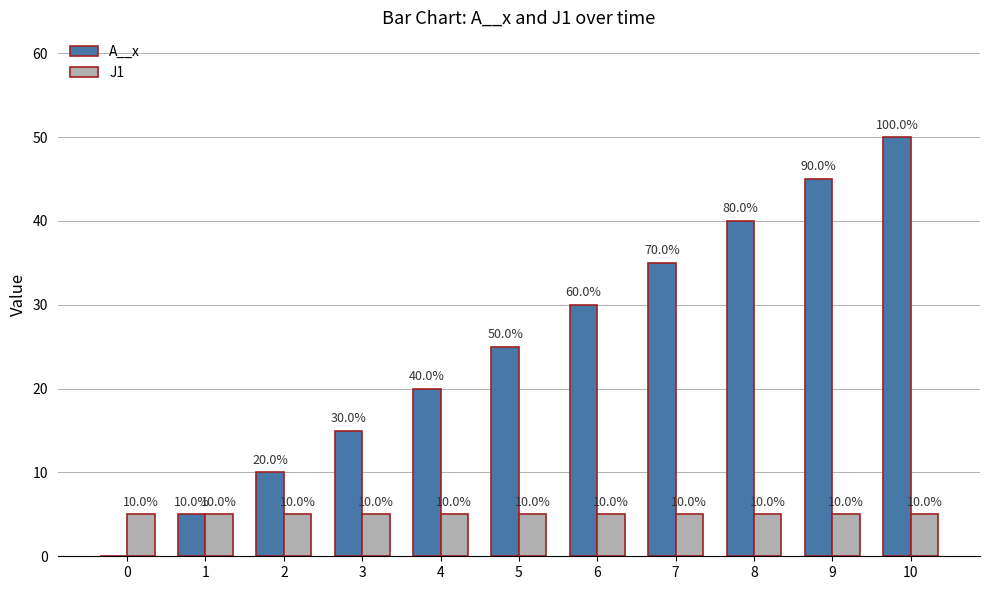

What is the sum of the J1 values at 9 and 10?

10